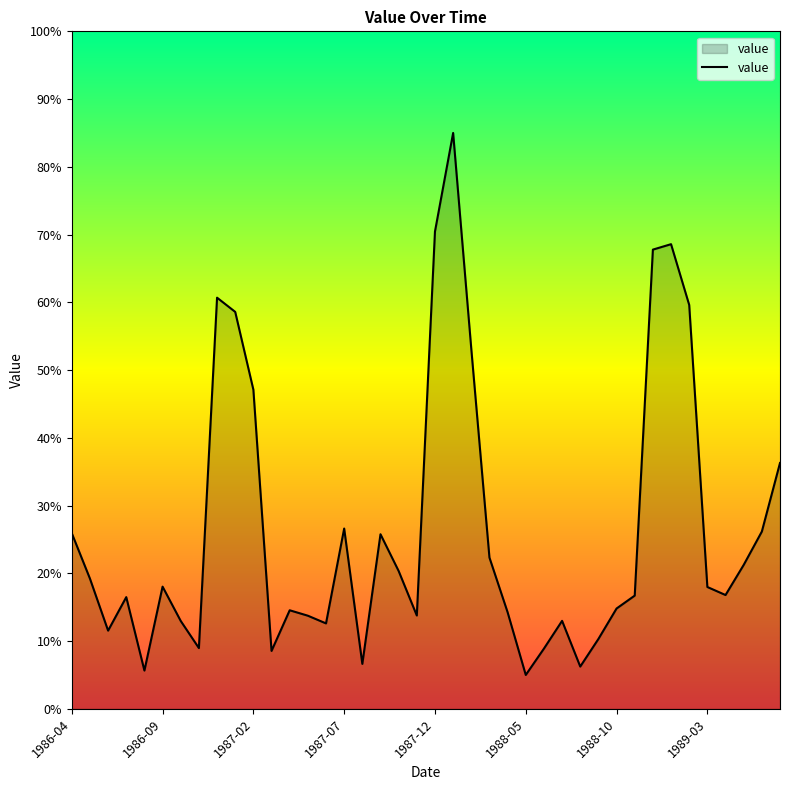

What is the maximum value shown in the chart?

85.0